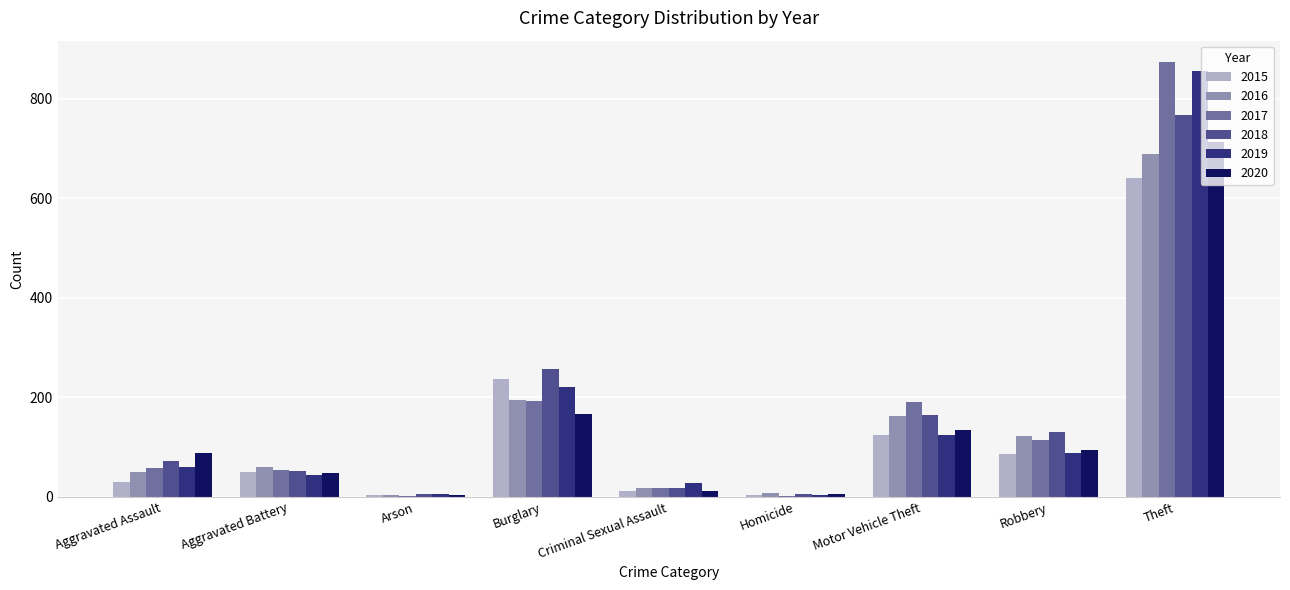

What is the maximum value shown in the chart?

873